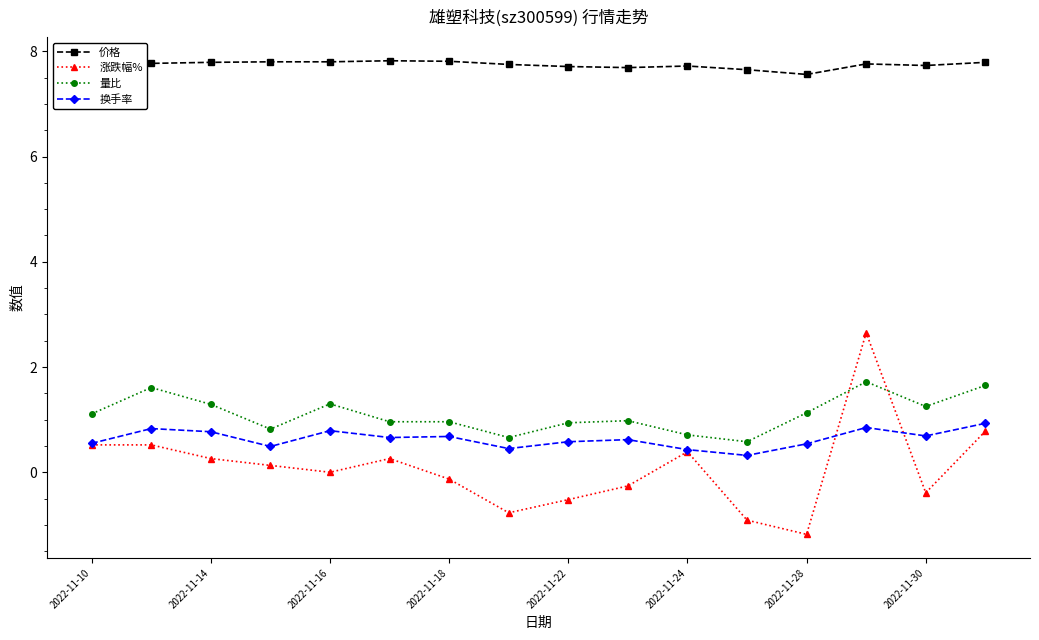

How many 价格 values are between 7 and 8?

16